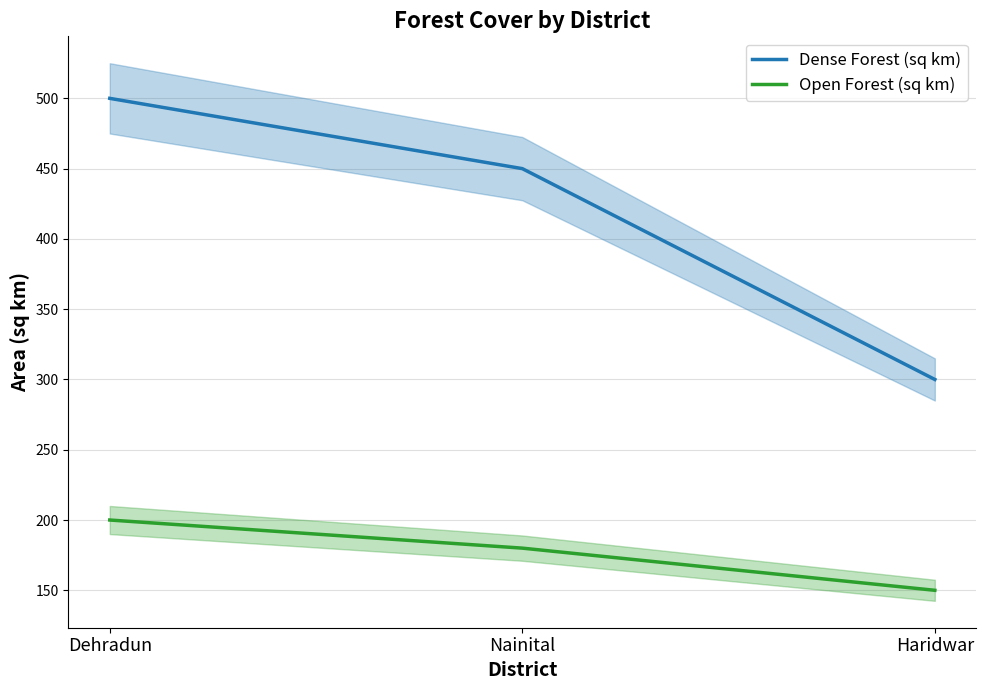

What position from the left is Nainital?

2